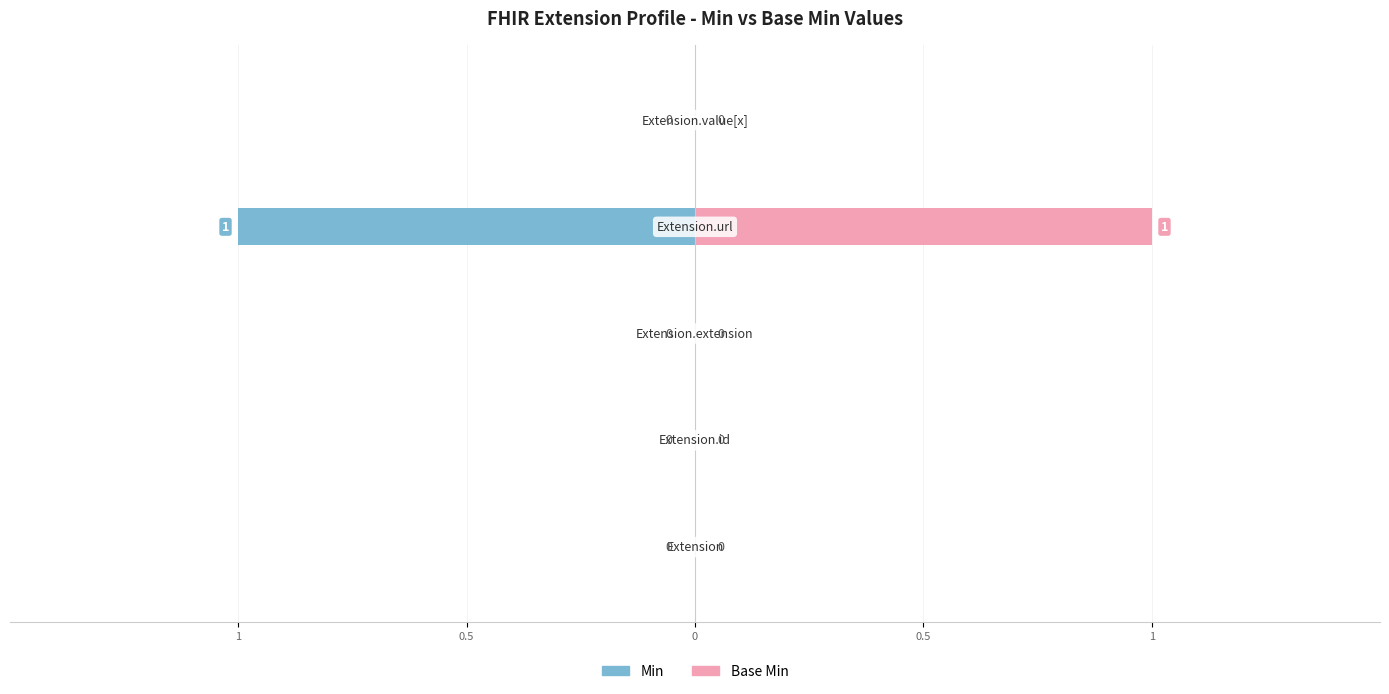

Reading left to right, transcribe all the data shown in this chart.

Min: 1=0	0.5=0	0=0	0.5=-1	1=0
Base Min: 1=0	0.5=0	0=0	0.5=1	1=0